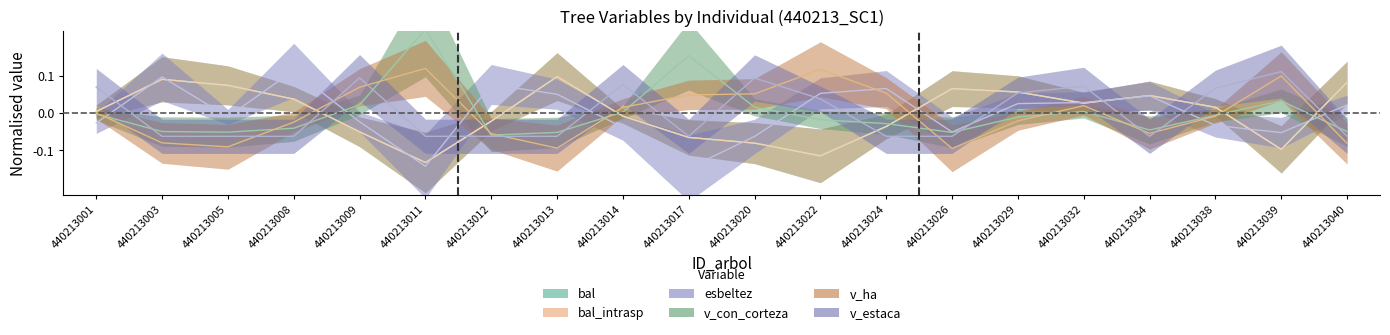

At which label does v_ha reach its peak?

440213011